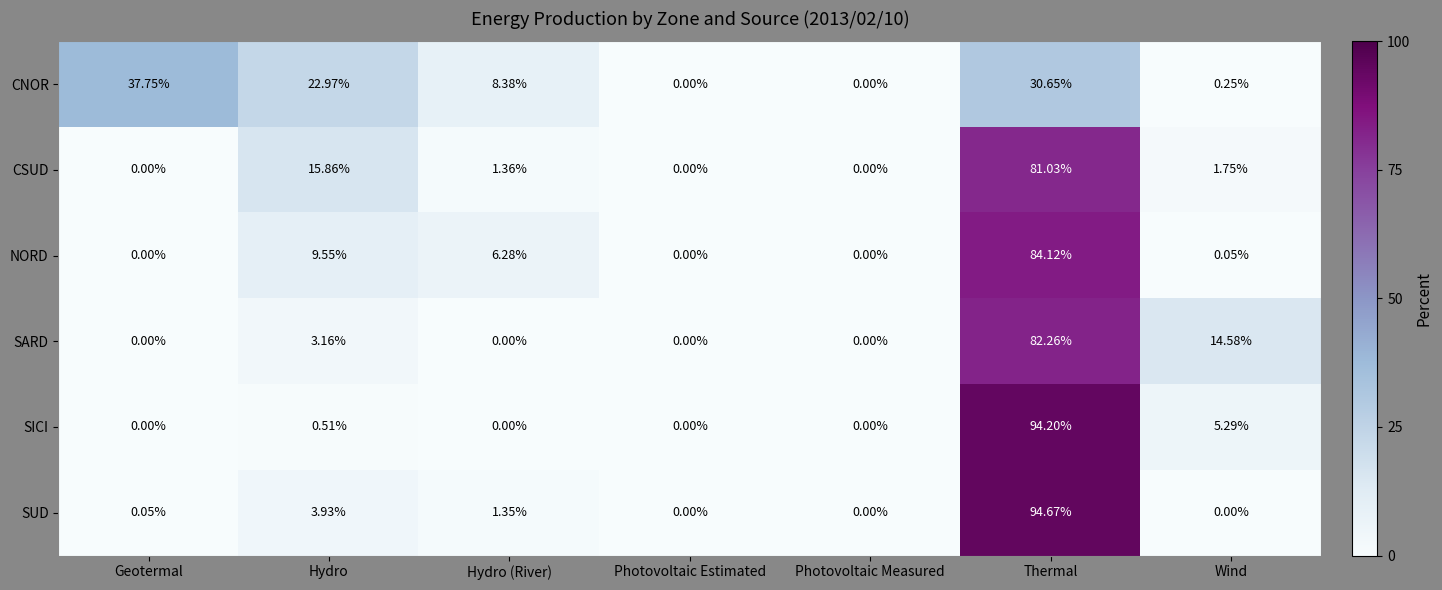

Which category has the highest value across all series?

Thermal